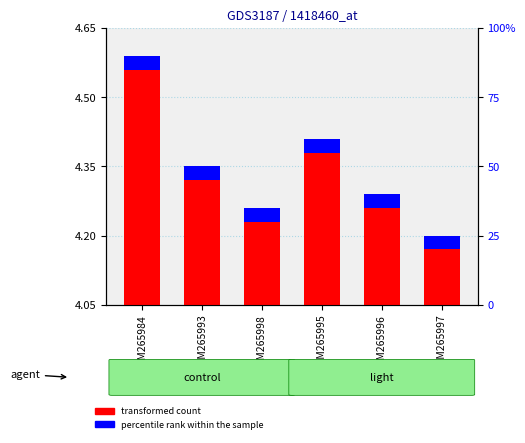

Reading left to right, extract all data points from this chart.

transformed count: GSM265984=17	GSM265993=9	GSM265998=6	GSM265995=11	GSM265996=7	GSM265997=4
percentile rank within the sample: GSM265984=1	GSM265993=1	GSM265998=1	GSM265995=1	GSM265996=1	GSM265997=1